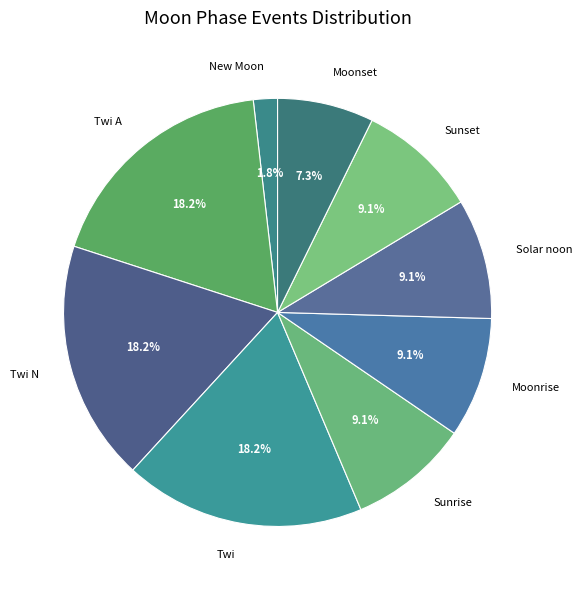

How many segments does this pie chart have?

9